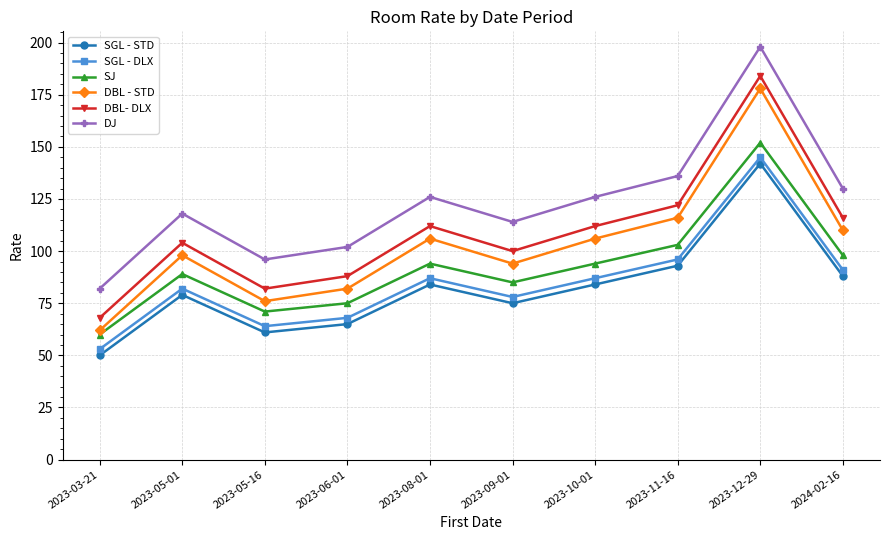

What value does the SGL - STD series have at 2023-11-16, to the nearest 5?

95